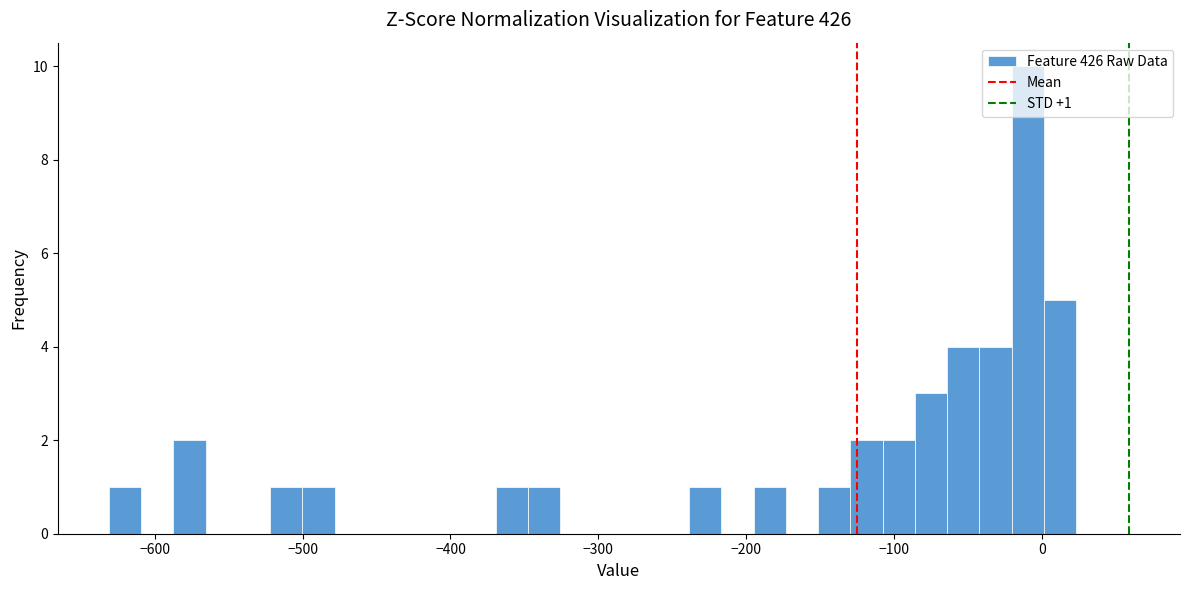

Around what value on the x-axis is the tallest bar? Give the approximate position of its centre, as read against the axis.

-10